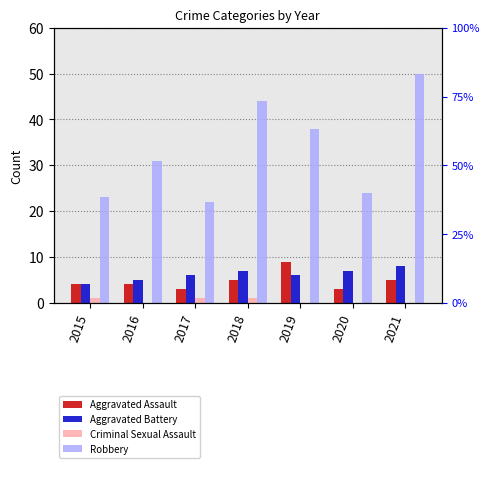

List the series in order of their peak value, lowest first.

Criminal Sexual Assault, Aggravated Battery, Aggravated Assault, Robbery